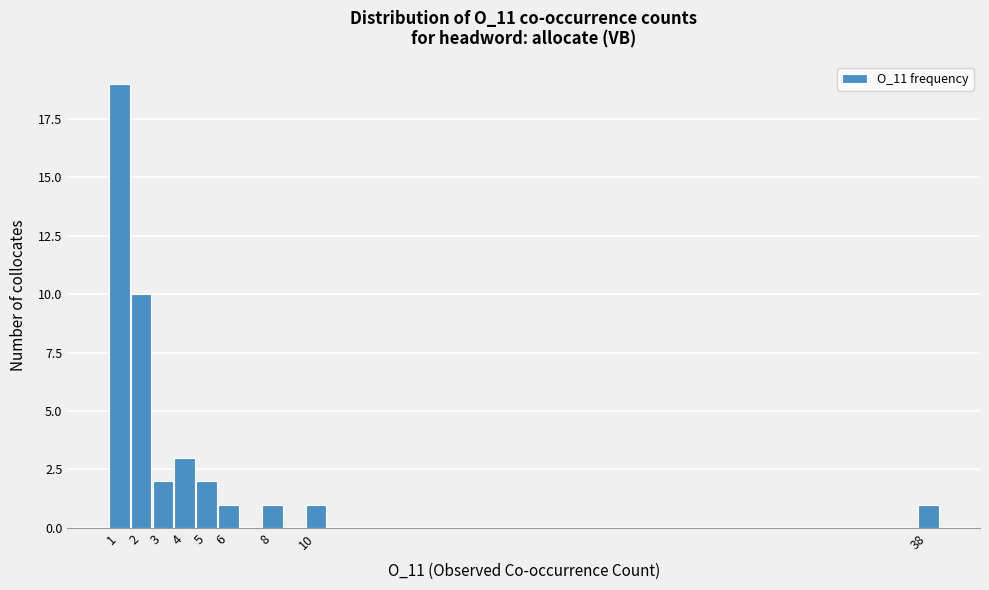

Reading left to right, what are all the values shown in this chart?

1=19	2=10	3=2	4=3	5=2	6=1	8=1	10=1	38=1